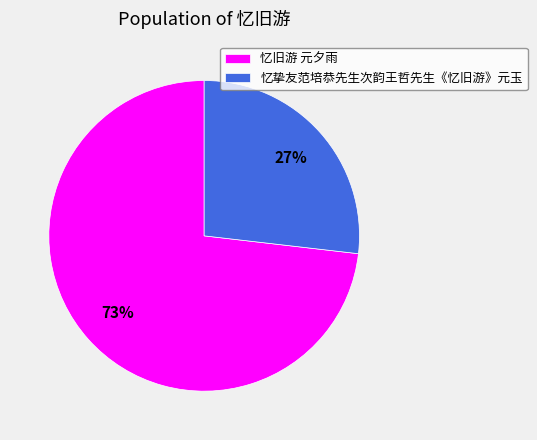

What is the largest slice in the pie chart?

忆旧游 元夕雨